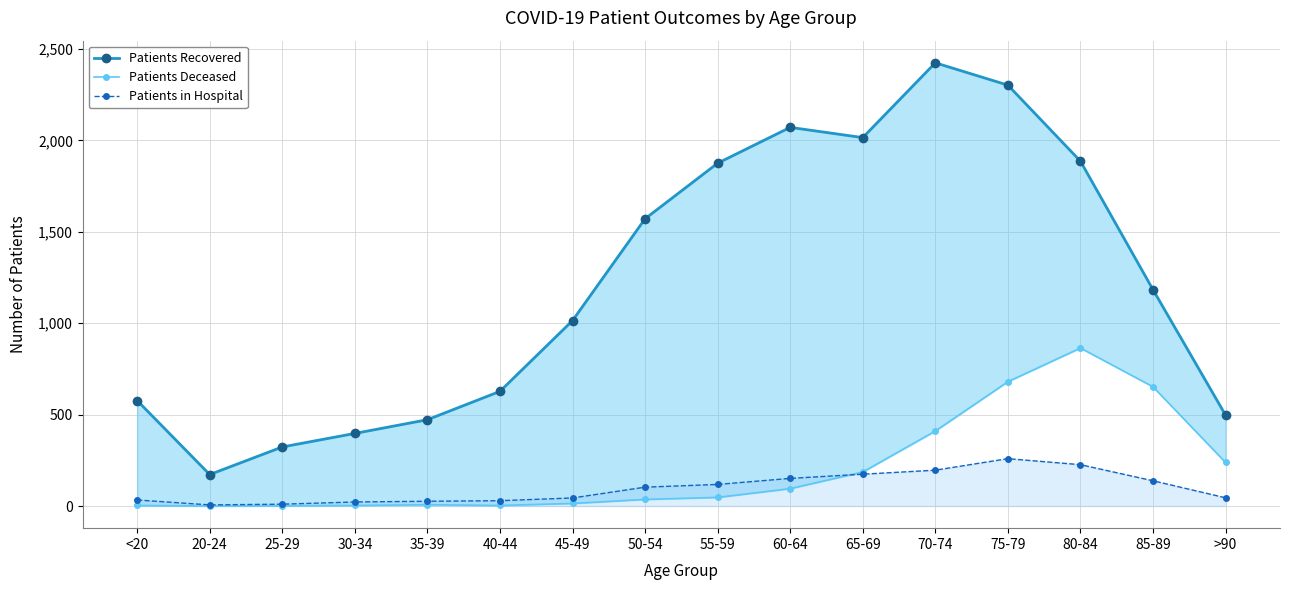

The Patients Deceased series shows 3 at 30-34. True or false?

True